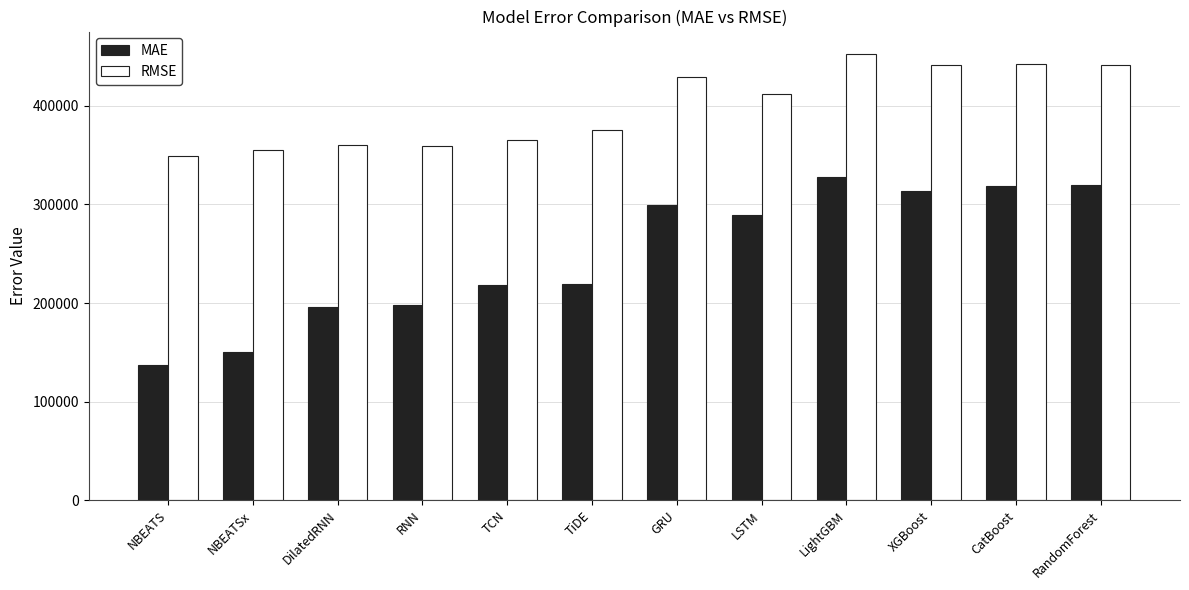

How many data points does each series have?

12